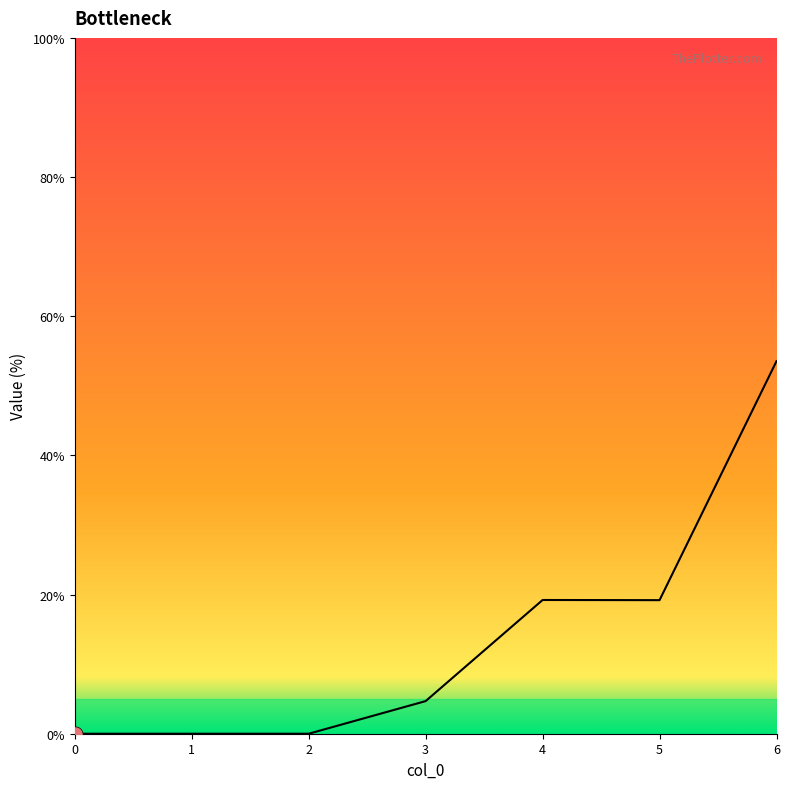

What is the change in value from 3 to 4?

+14.5